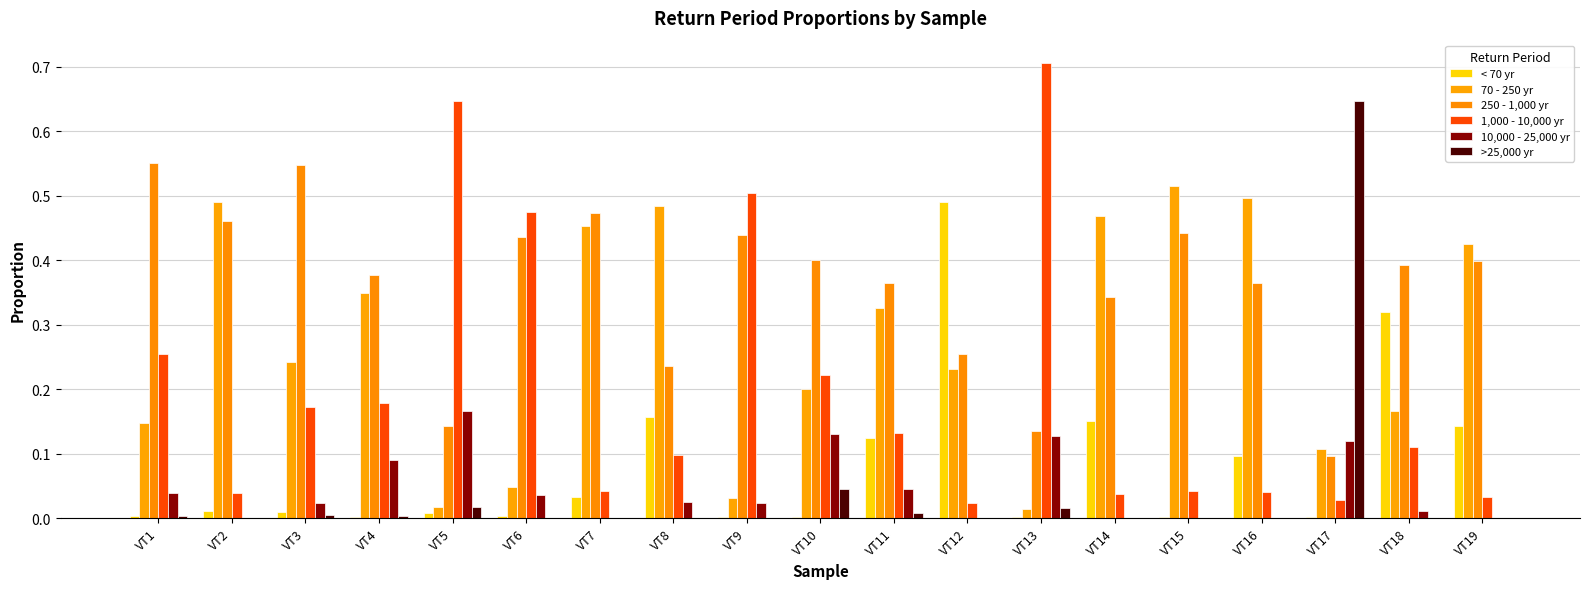

The value of 1,000 - 10,000 yr at VT10 is 0.1. True or false?

False